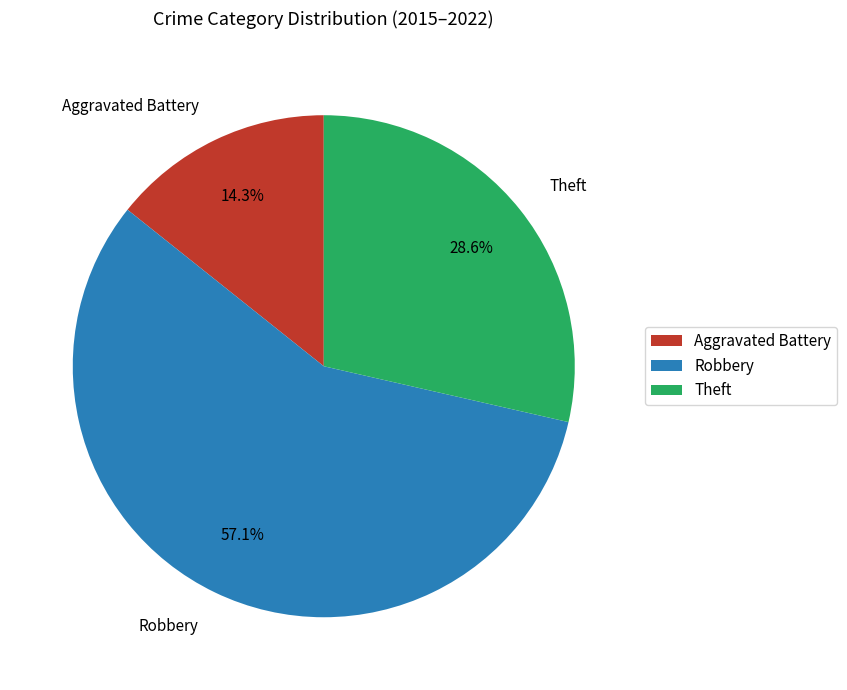

To the nearest percent, what is the average slice percentage?

33%